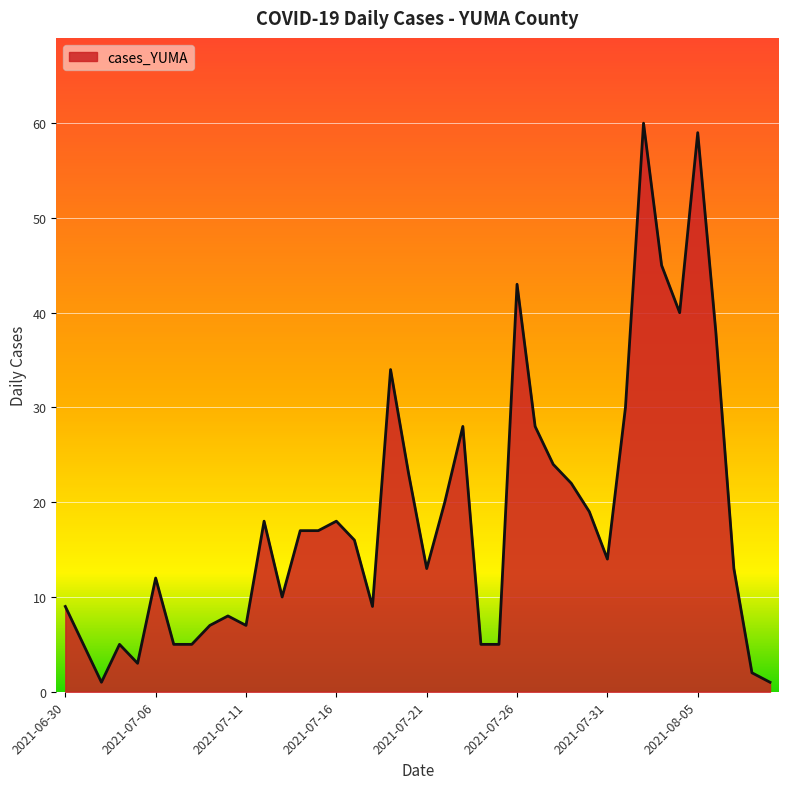

What is the difference between the maximum and minimum values?

59